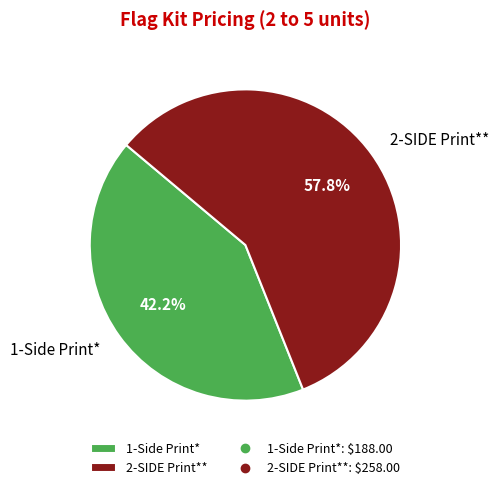

Rank the categories by value from lowest to highest.

1-Side Print*, 2-SIDE Print**